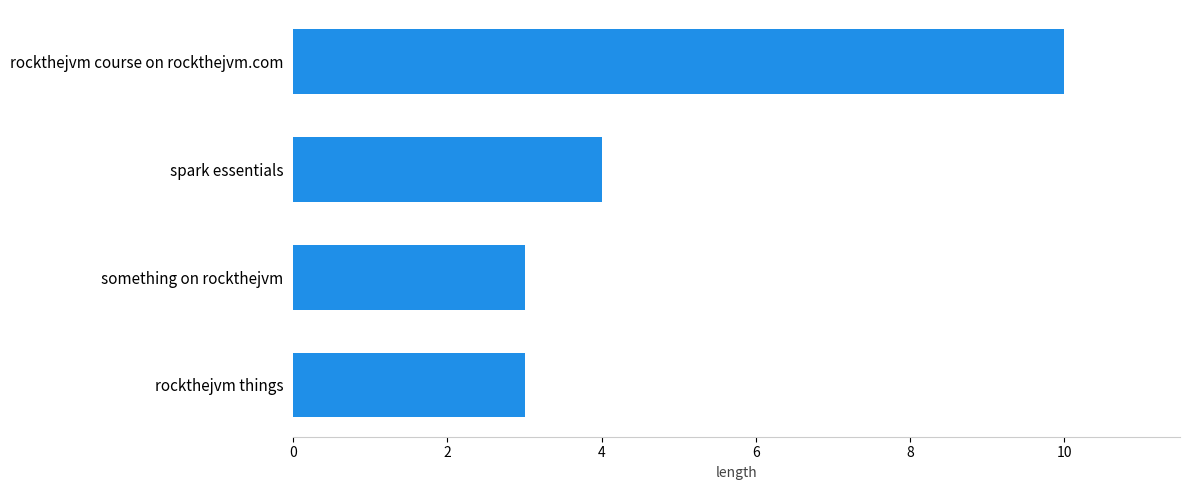

Where is the data nearest to the value 6?

spark essentials